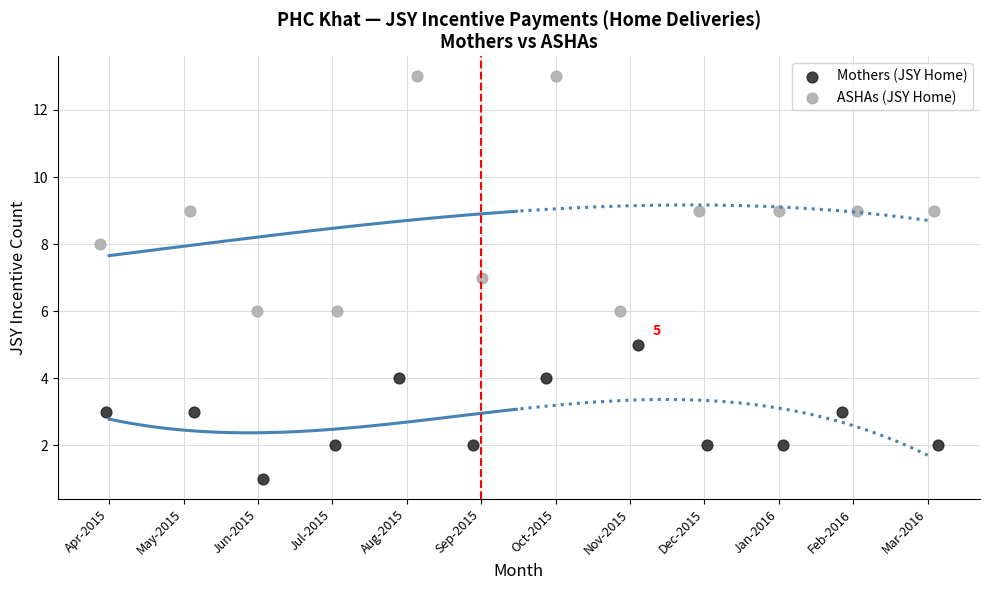

Which series contains the highest Y value?

ASHAs (JSY Home)